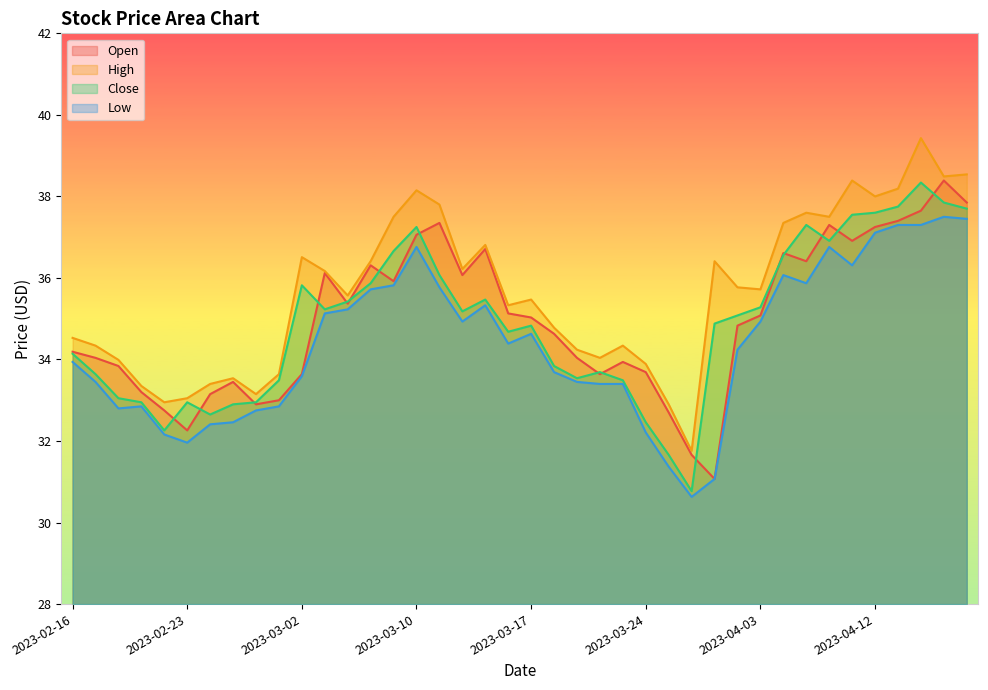

True or false: Close and High intersect in this chart.

False